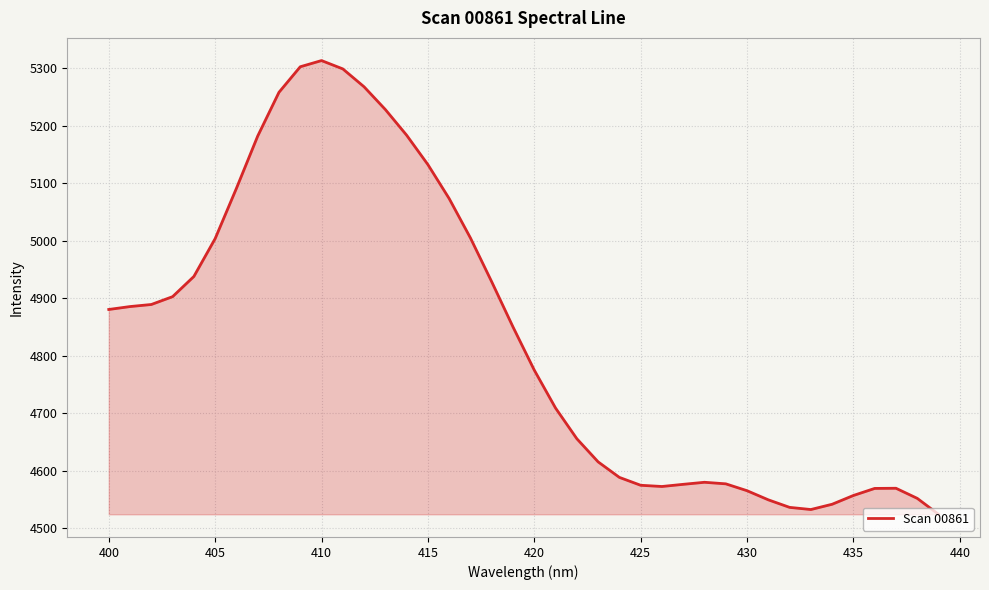

What is the minimum value shown in the chart?

4524.5